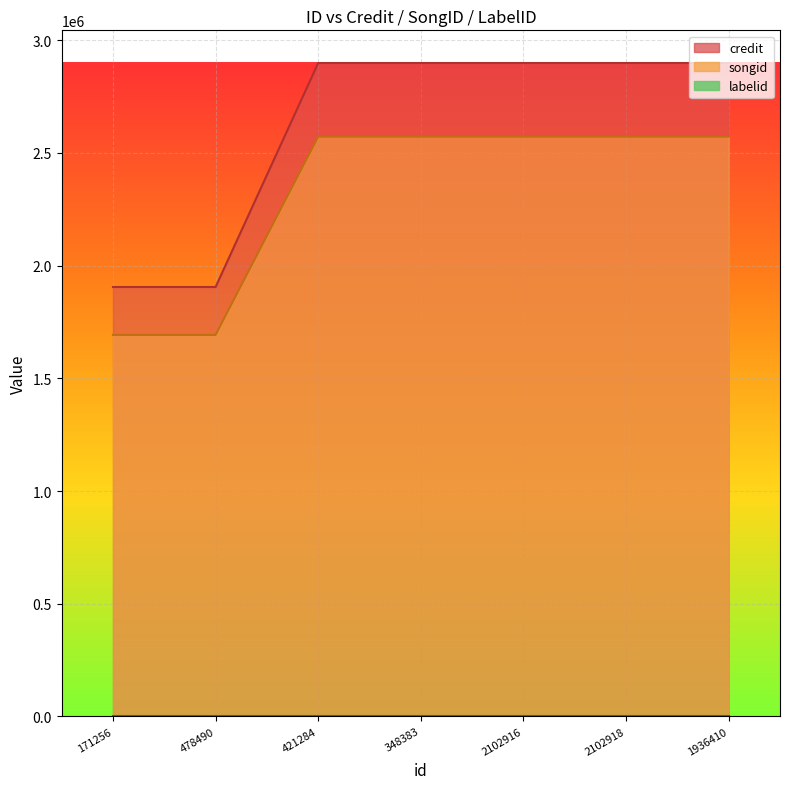

Rank the categories by credit value from highest to lowest.

421284, 348383, 2102916, 2102918, 1936410, 171256, 478490